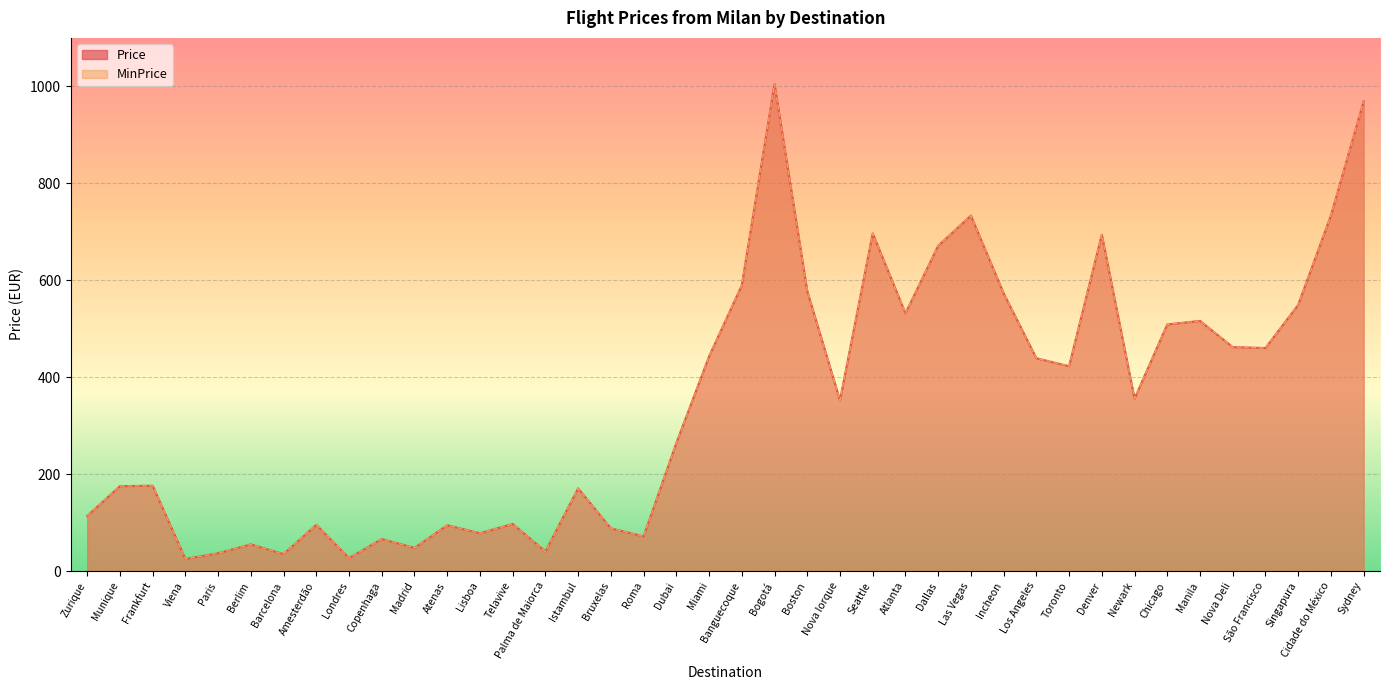

What is the smallest value displayed?

24.8